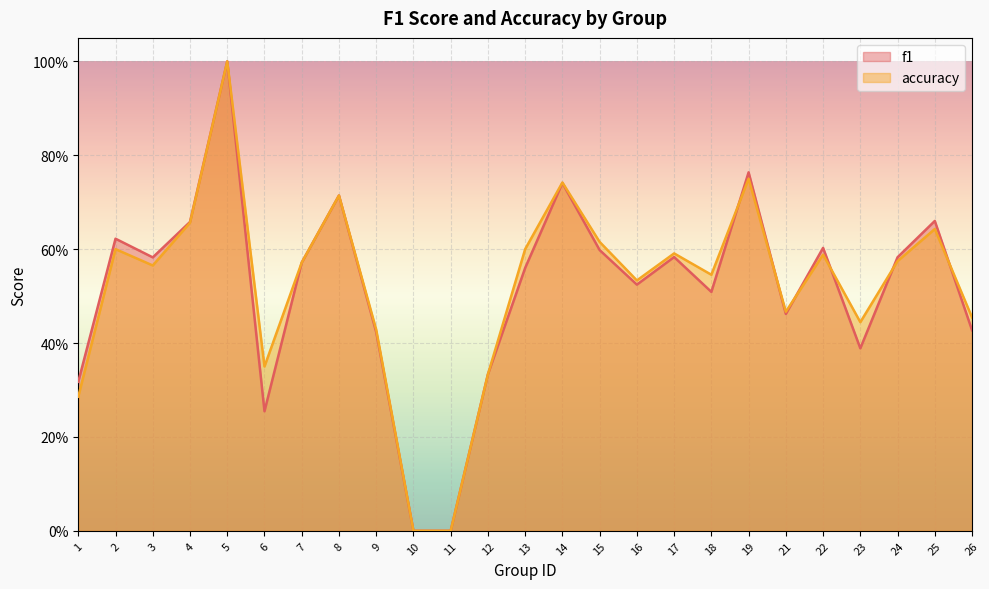

Read the f1 value at 7.

0.6